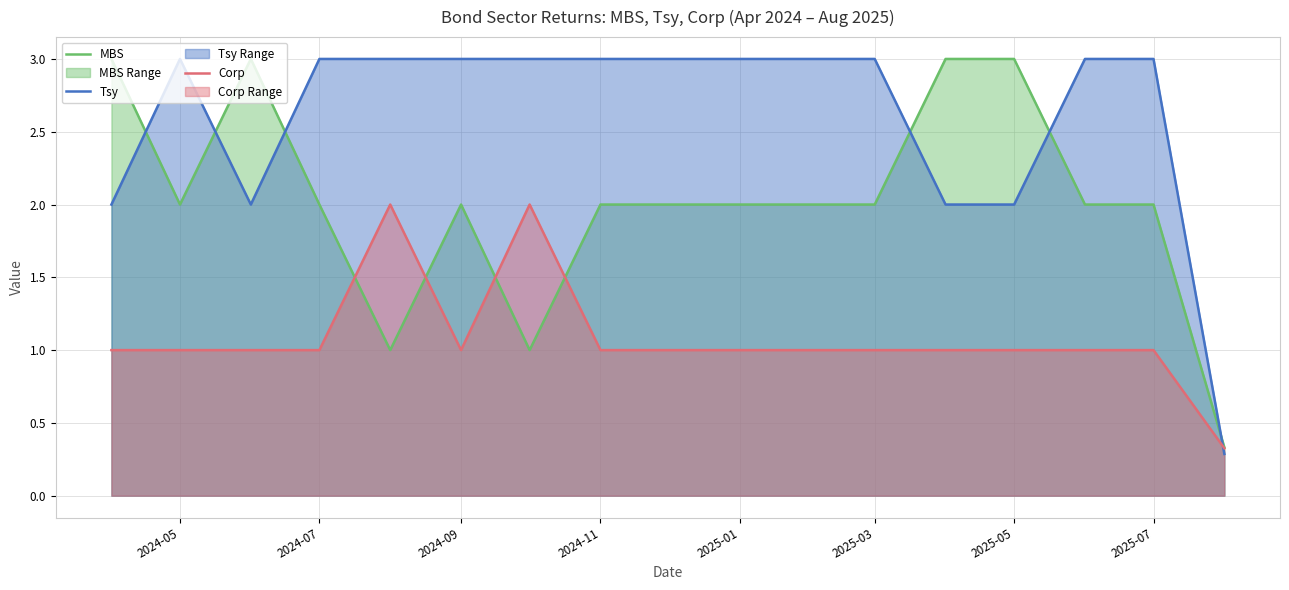

What is the minimum value shown in the chart?

0.3